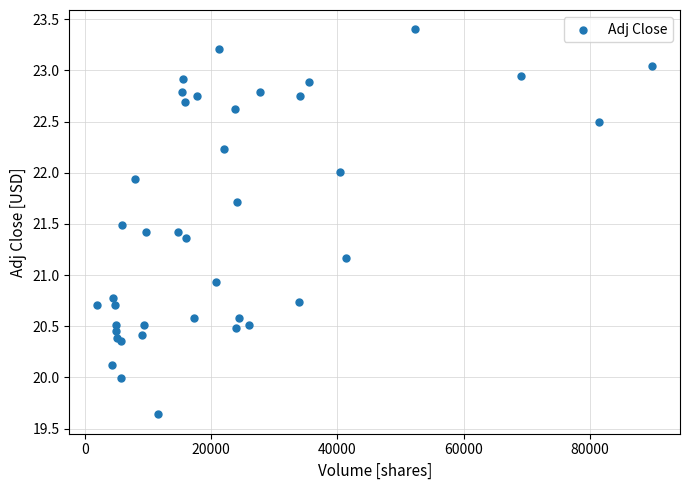

What Y value in the scatter plot is closest to 21?

20.9